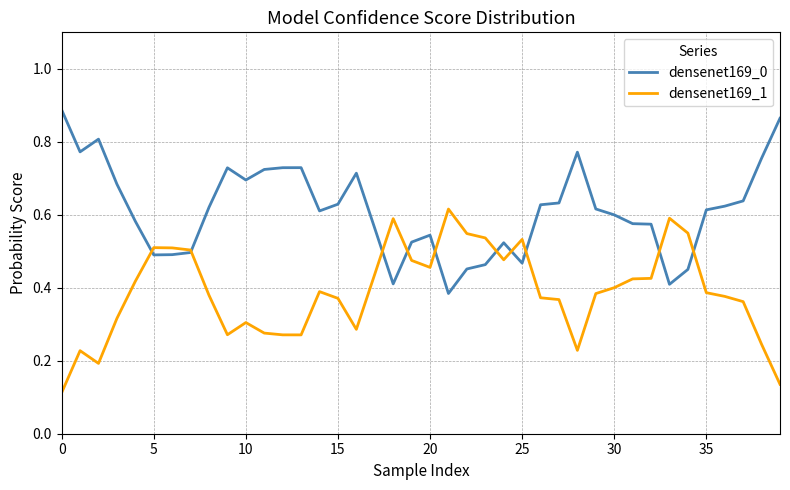

What are all the series names shown in the legend?

densenet169_0, densenet169_1